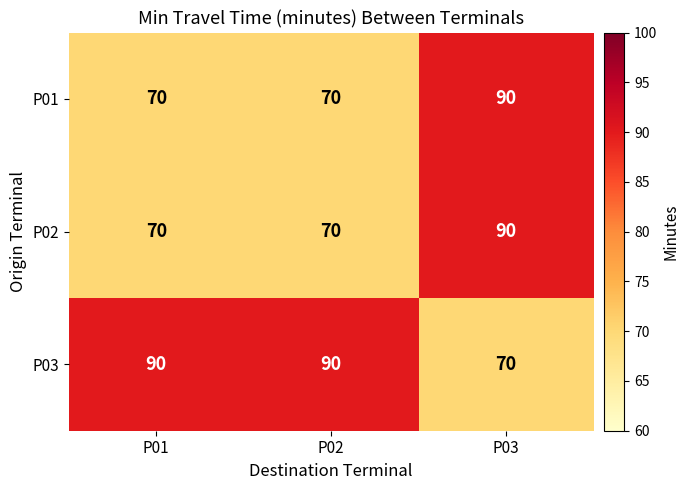

Is it true that P03 equals 90 at P01?

True